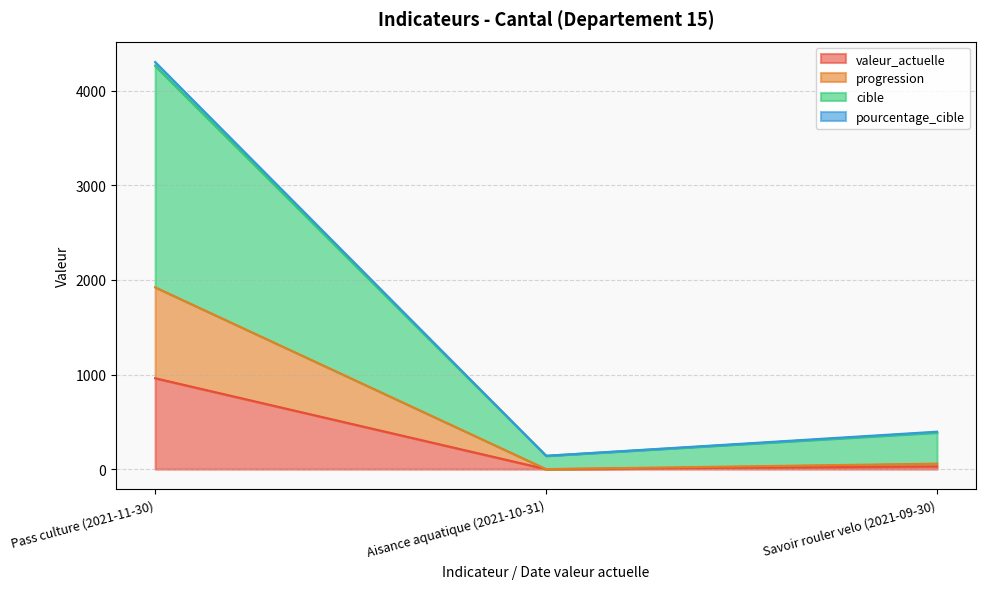

At which label does progression reach its minimum?

Aisance aquatique (2021-10-31)